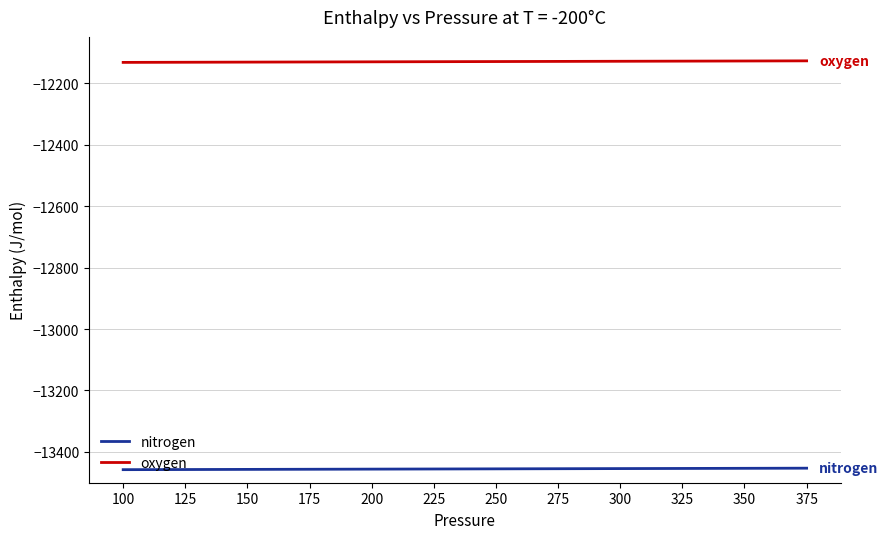

List the series in order of their overall mean, lowest first.

nitrogen, oxygen